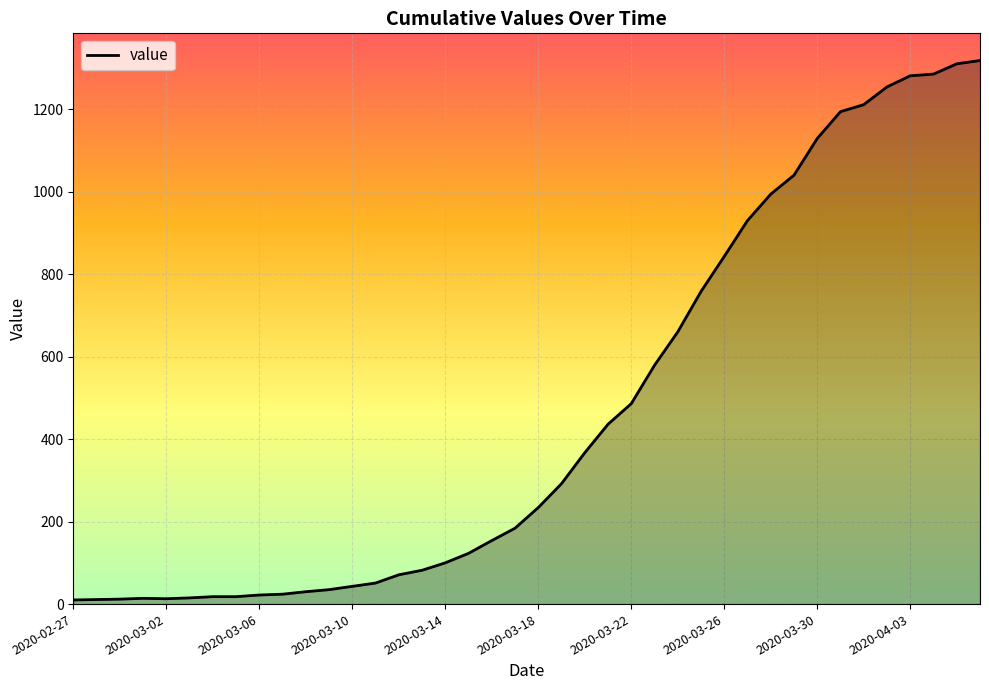

What is the greatest value displayed?

1318